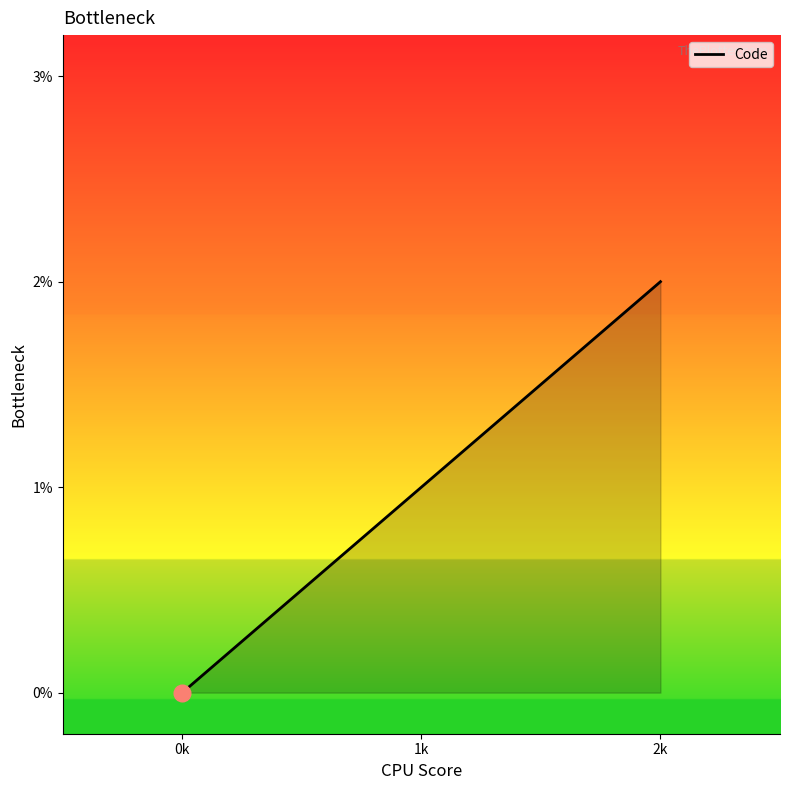

What is the maximum value shown in the chart?

2